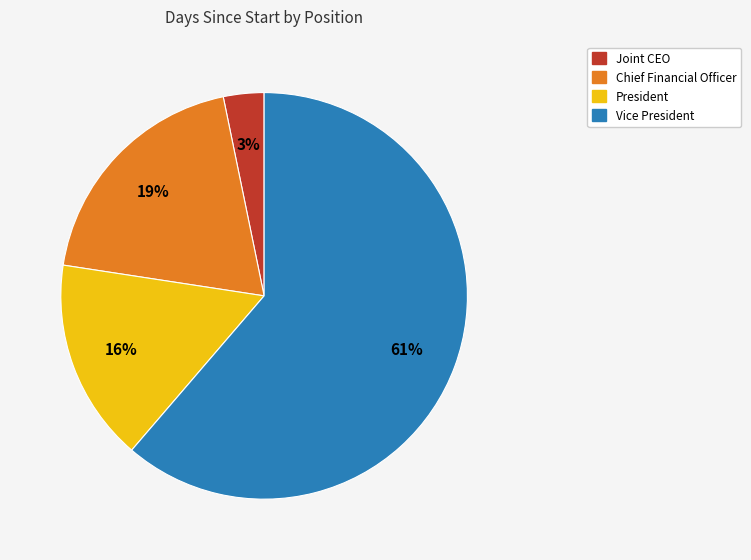

Between Vice President and Chief Financial Officer, which is larger?

Vice President